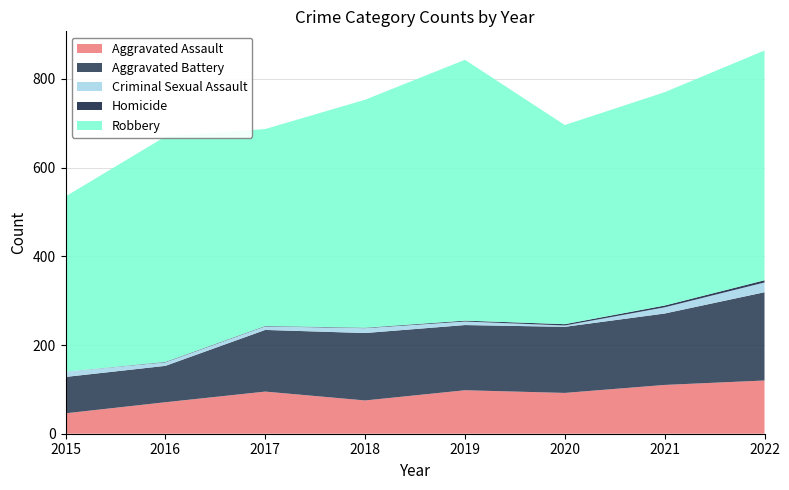

Reading right to left, list all the values displayed in this chart.

Aggravated Assault: 2022=120	2021=110	2020=92	2019=98	2018=75	2017=95	2016=71	2015=46
Aggravated Battery: 2022=199	2021=161	2020=149	2019=147	2018=152	2017=139	2016=82	2015=82
Criminal Sexual Assault: 2022=22	2021=14	2020=3	2019=8	2018=11	2017=8	2016=8	2015=12
Homicide: 2022=5	2021=4	2020=3	2019=2	2018=1	2017=1	2016=1	2015=0
Robbery: 2022=518	2021=481	2020=449	2019=588	2018=514	2017=444	2016=508	2015=395